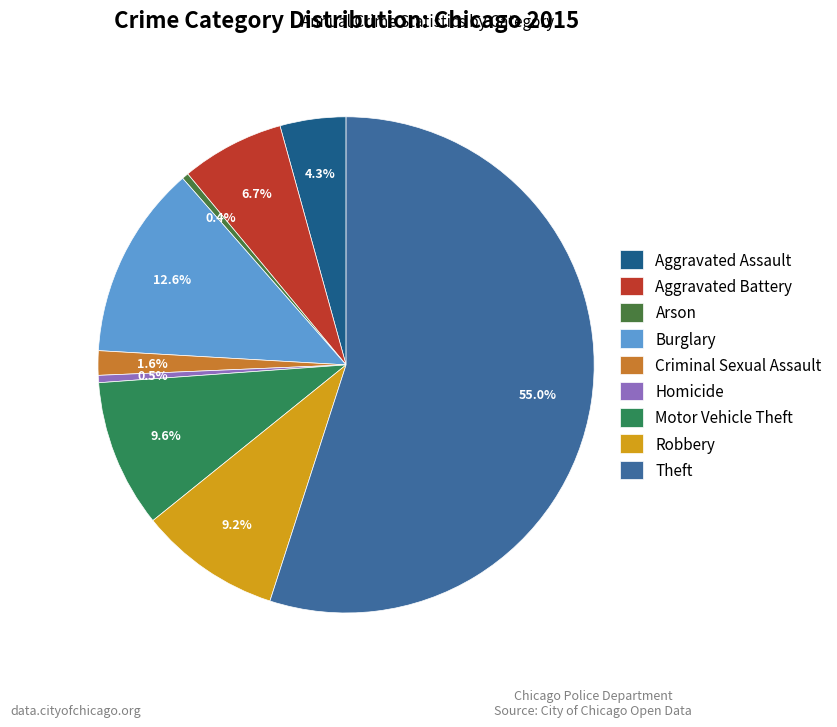

Do Arson and Aggravated Assault together represent more than half of the pie?

No